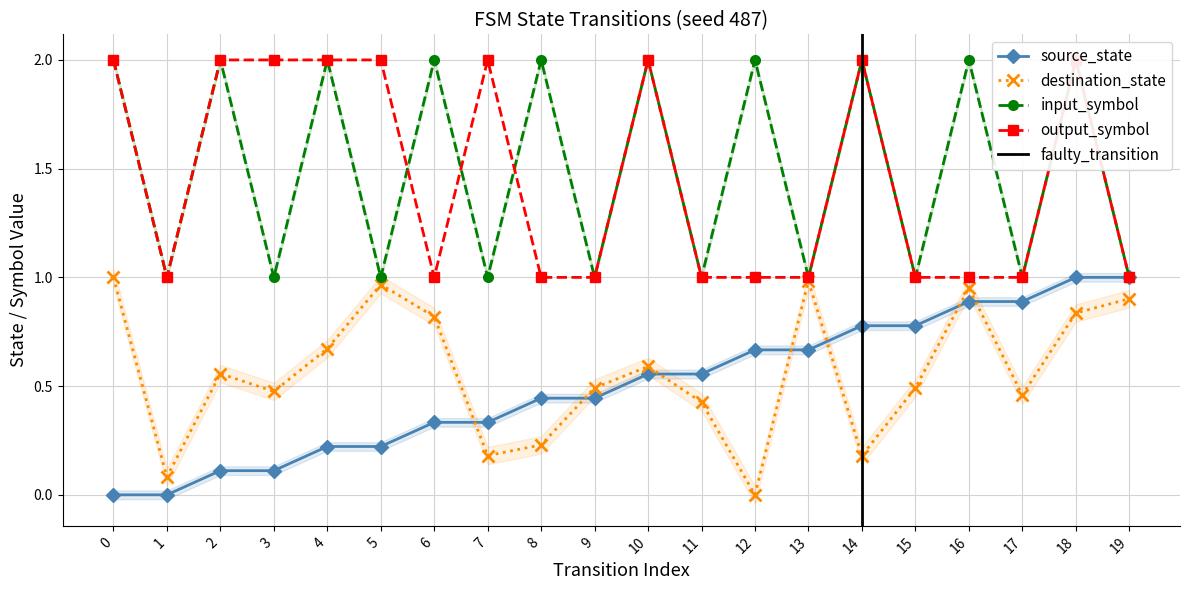

True or false: destination_state and input_symbol_num intersect in this chart.

False